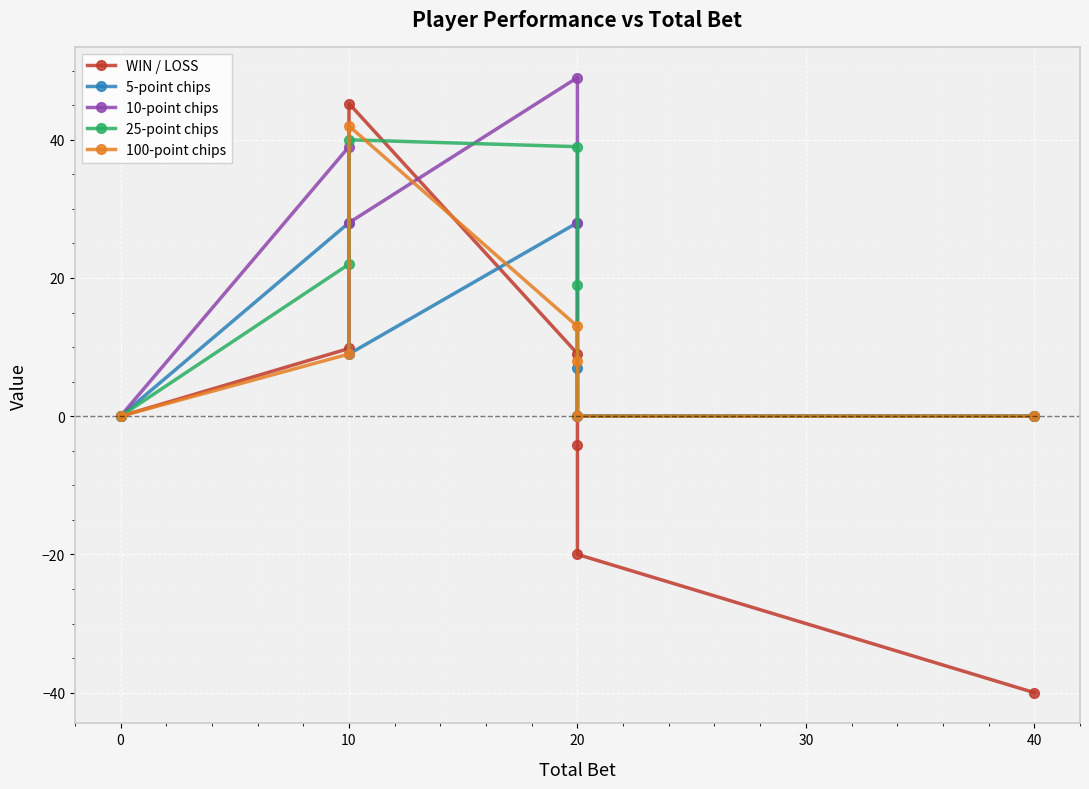

The 25-point chips series shows 23.9 at 20. True or false?

False